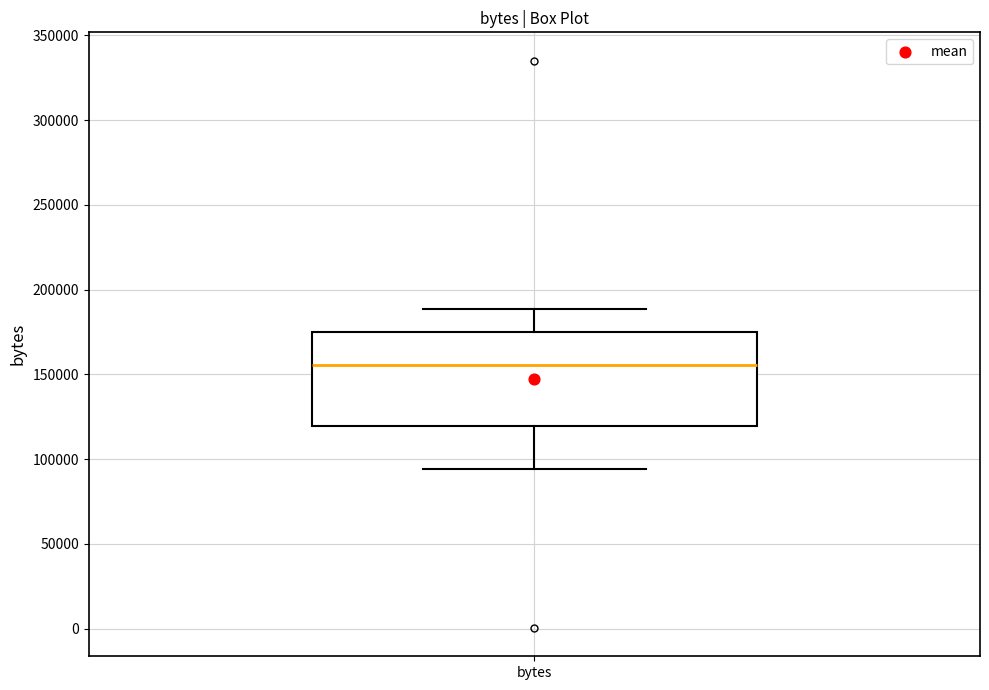

Transcribe this box plot: give where the median line is, the range the box spans, and where the two whiskers end, as read against the y-axis. The values are not printed on the chart, so give them approximately, as read against the axis.

median 155000, box 120000 to 175000, whiskers 95000 to 190000